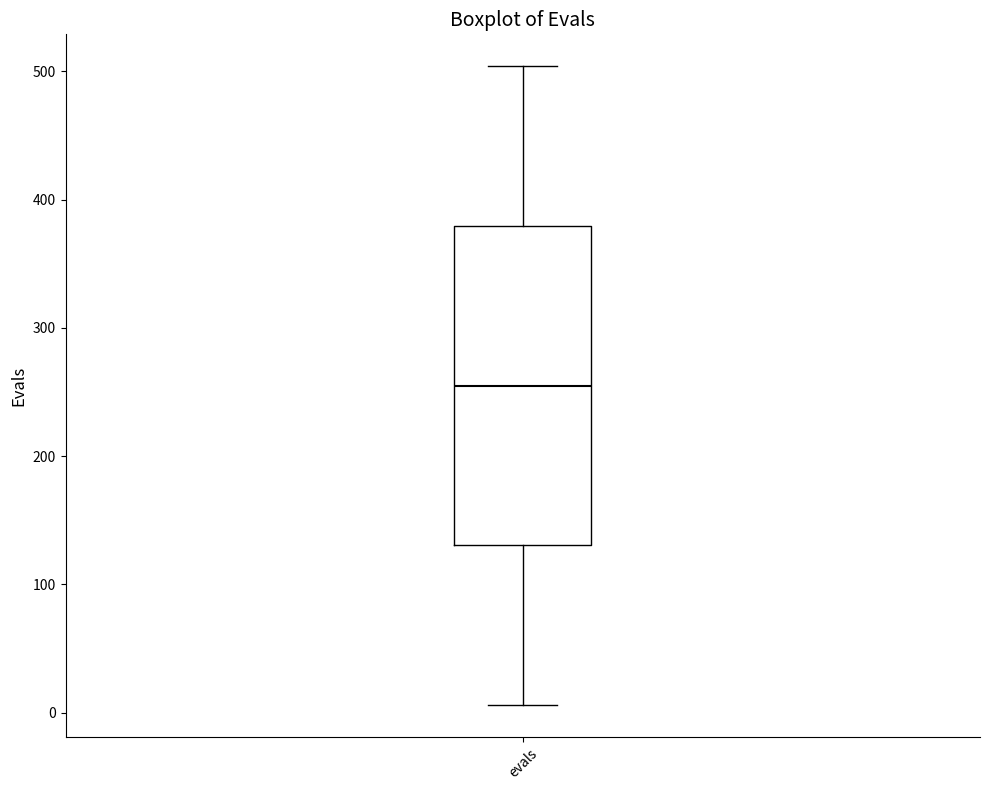

Read this box plot against the y-axis: the position of the median line, the range covered by the box, and the ends of both whiskers. The values are not printed on the chart, so give them approximately, as read against the axis.

median 260, box 130 to 380, whiskers 10 to 500